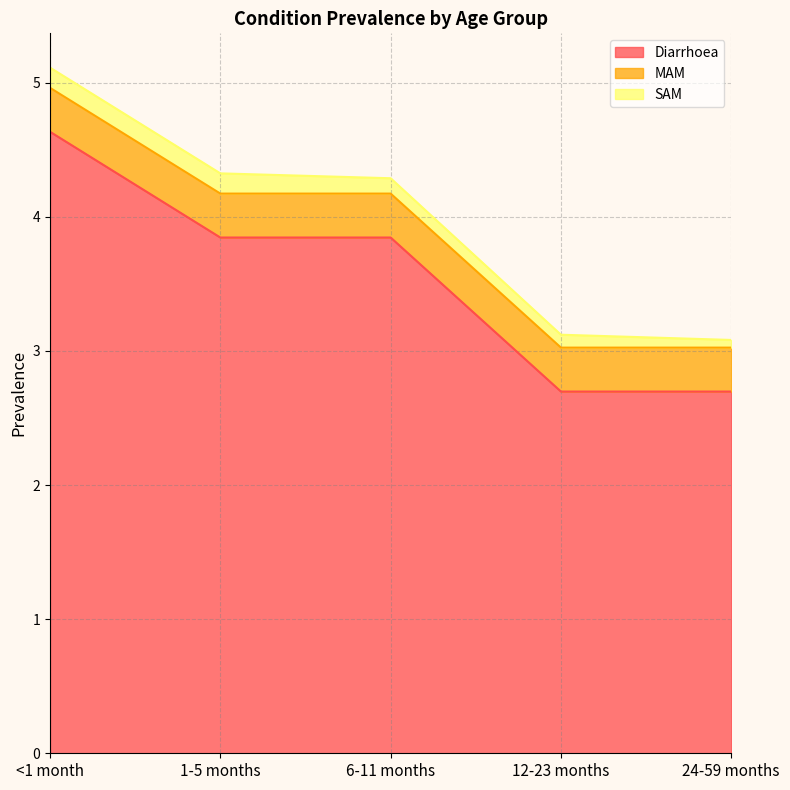

At which label does SAM reach its peak?

<1 month